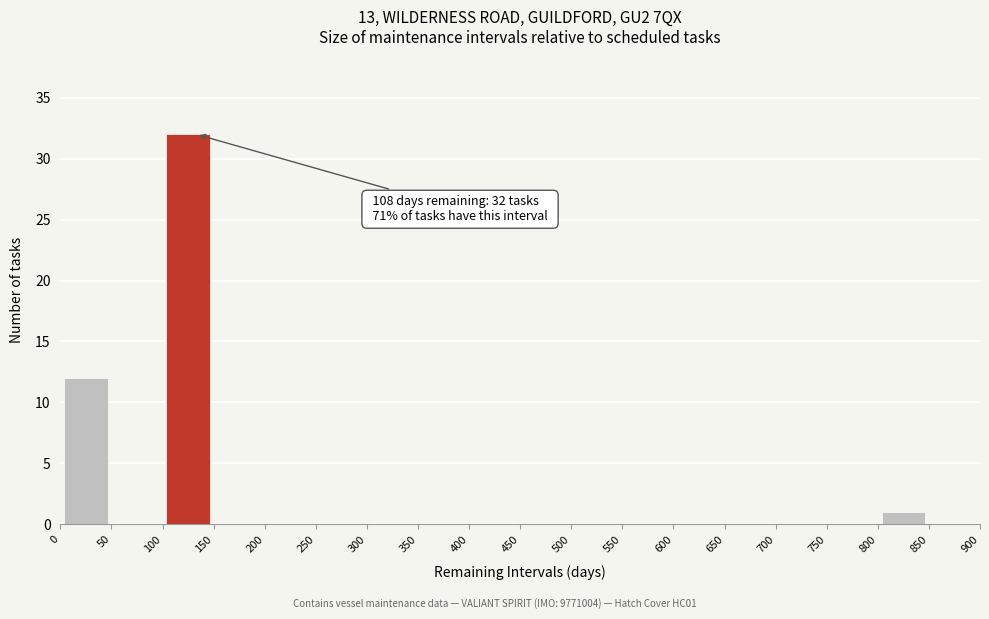

Which range on the x-axis has the tallest bar?

100 to 150